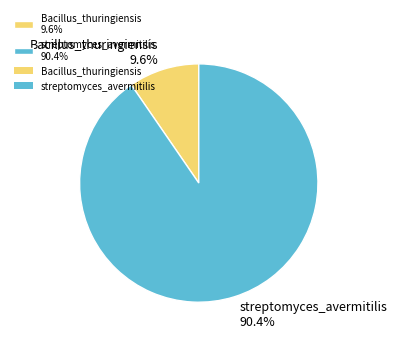

Rank the categories by value from lowest to highest.

Bacillus_thuringiensis, streptomyces_avermitilis